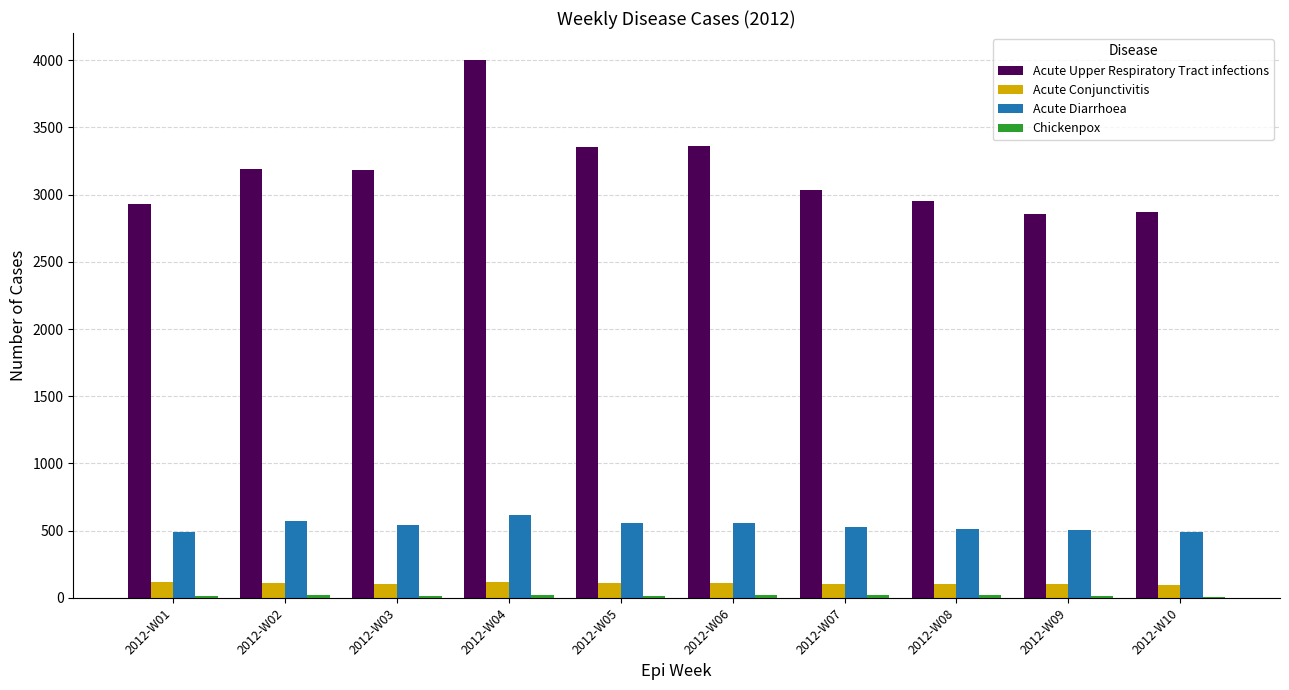

The value of Acute Upper Respiratory Tract infections at 2012-W01 is 1704. True or false?

False